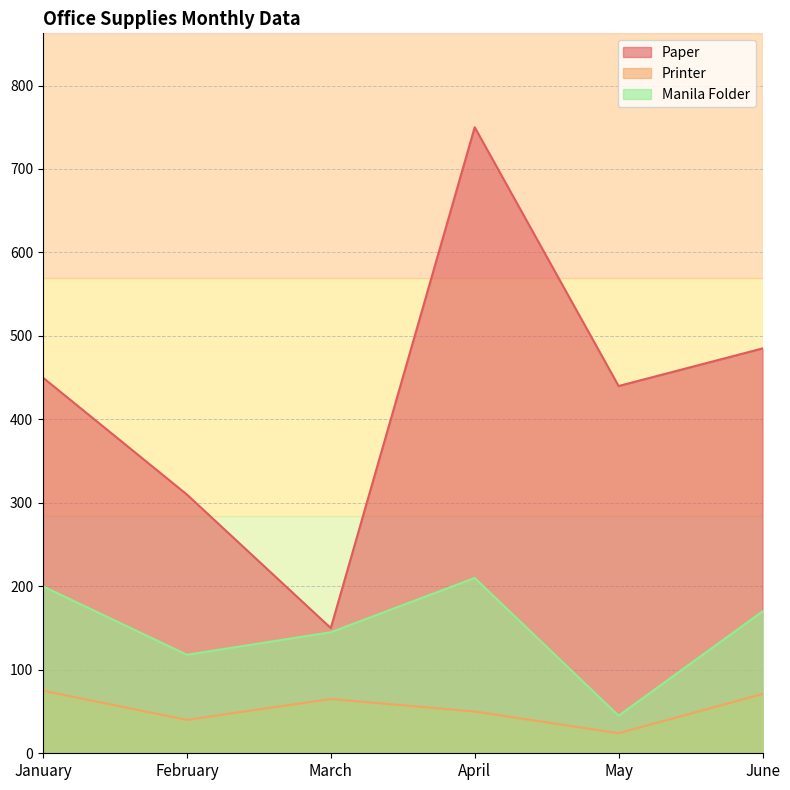

Where is the first local minimum for Paper?

March